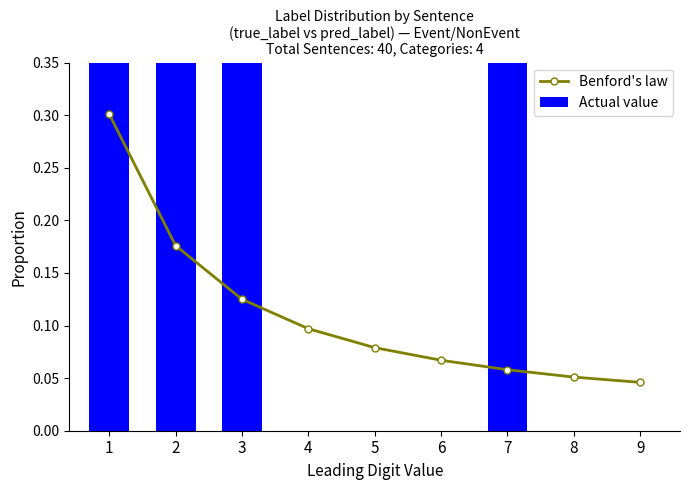

True or false: Actual value has a value of 0.0 at 5.

True